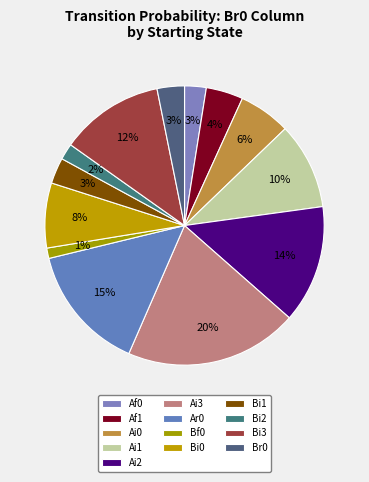

Which slice is the largest?

Ai3